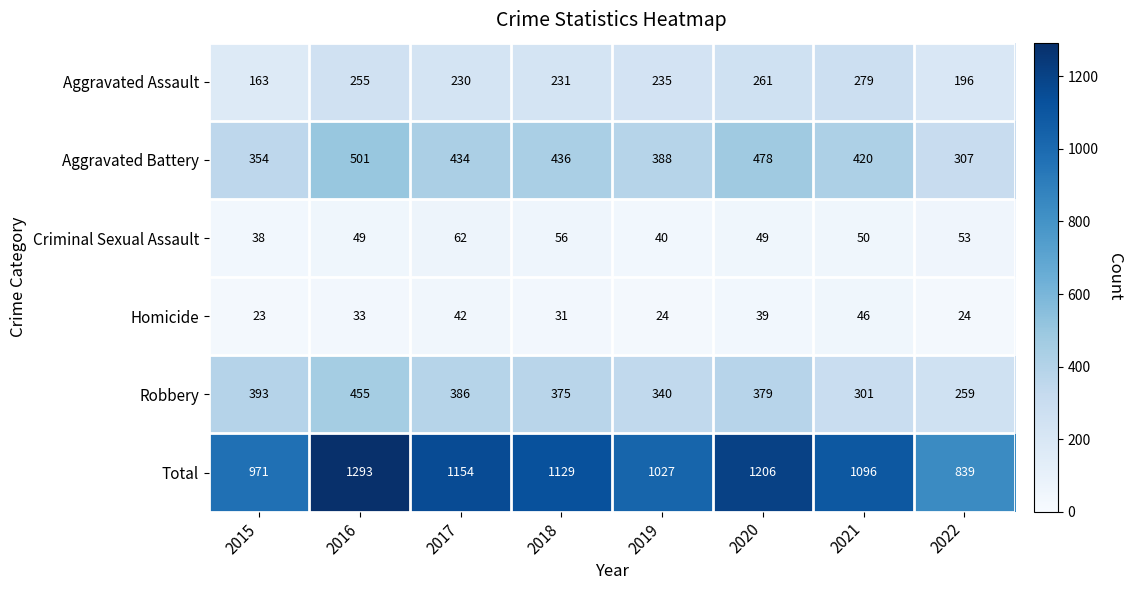

What is the sum of the Homicide values at 2021 and 2018?

77